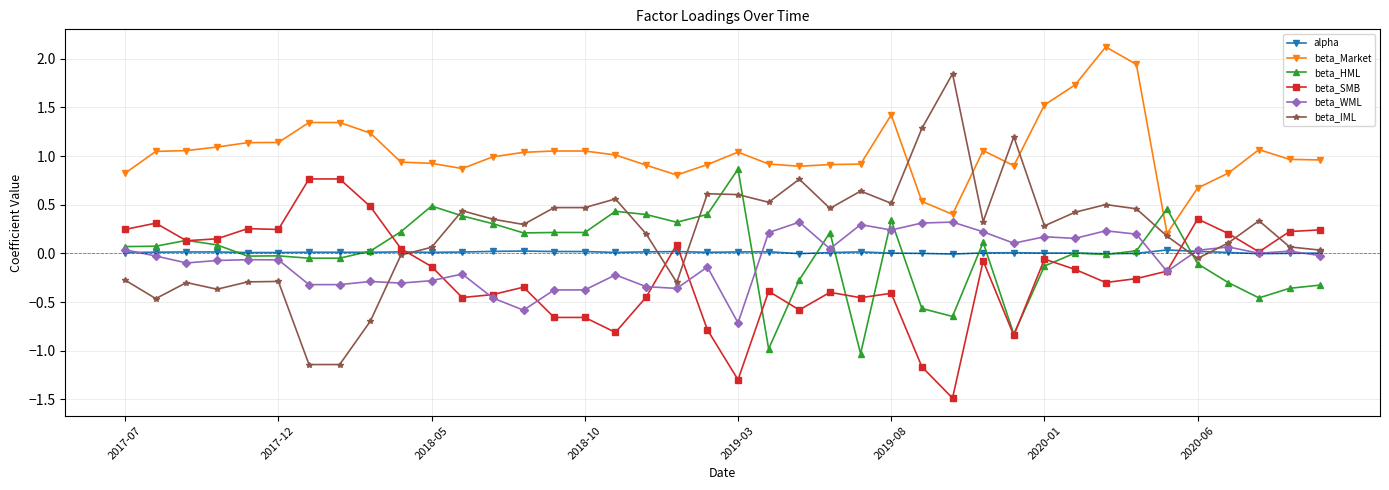

What is the greatest value displayed?

2.1